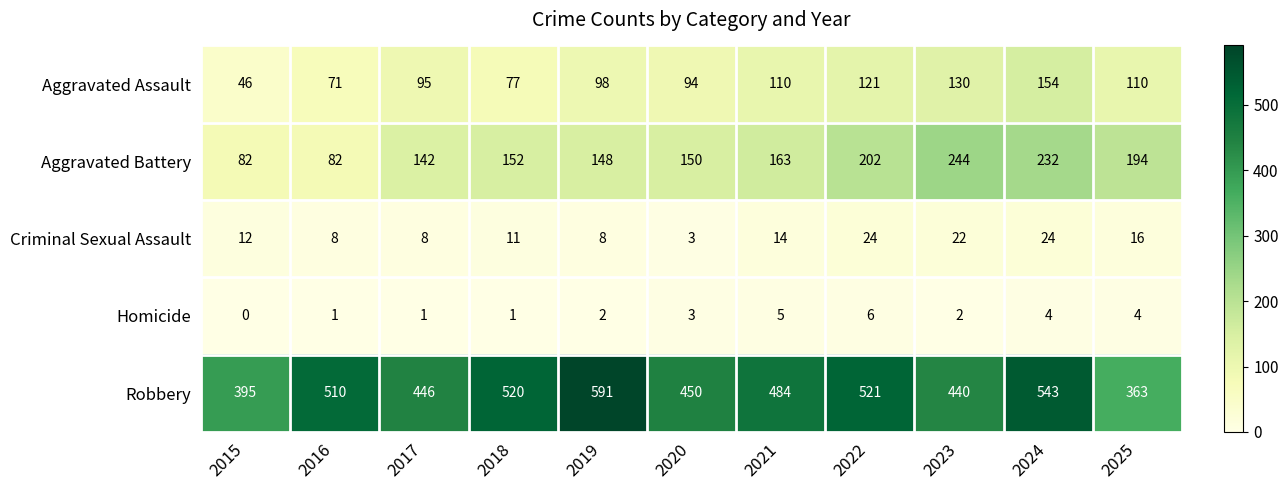

Between 2024 and 2025, which series saw the biggest shift?

Robbery